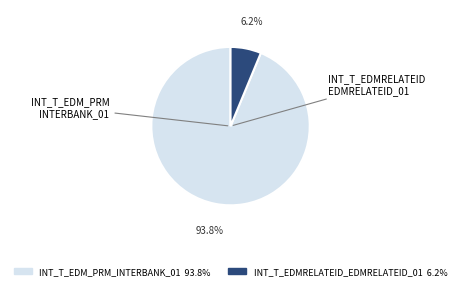

Is there any slice that represents more than half of the pie?

Yes